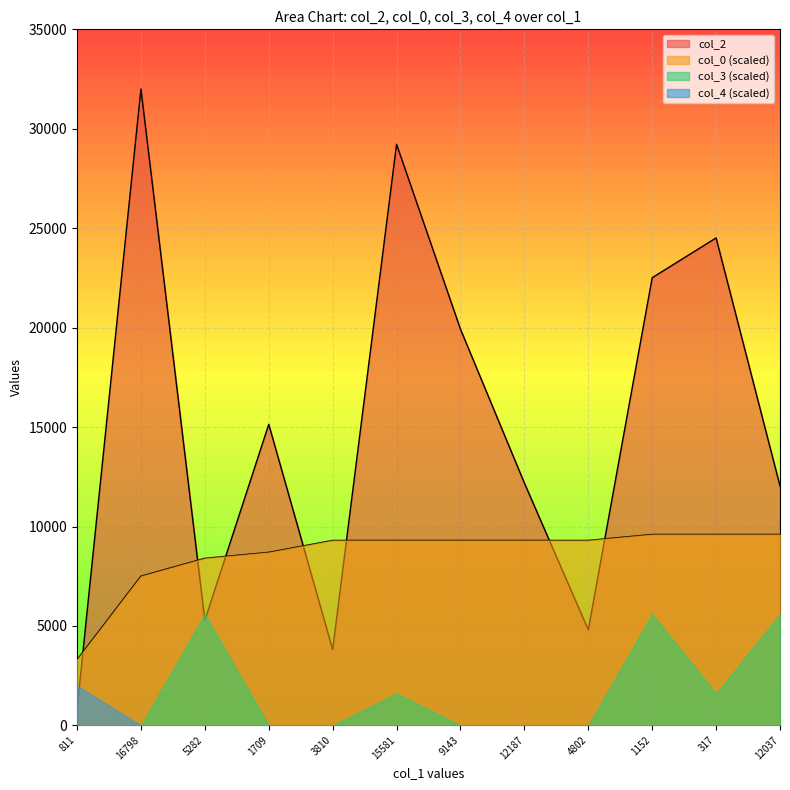

What is the total value across all series at 15581?

40121